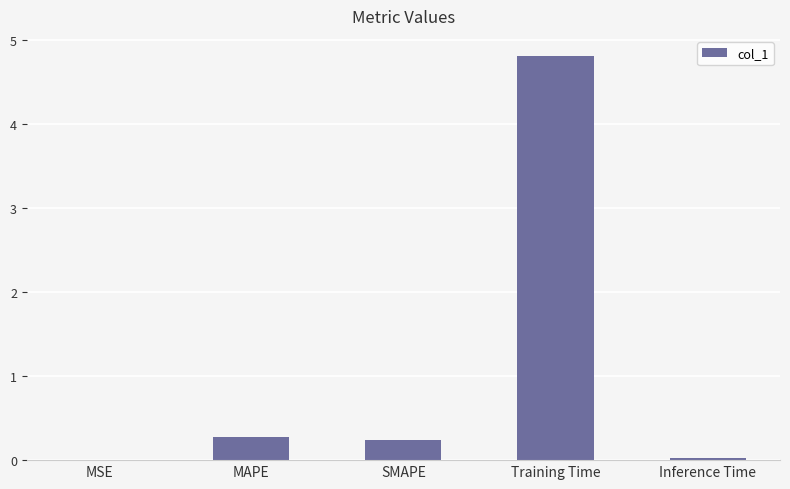

Does the chart contain stacked bars?

No